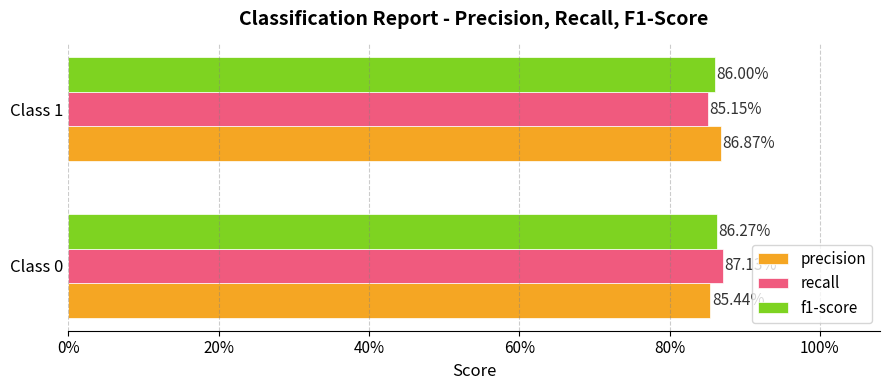

What are all the series names shown in the legend?

precision, recall, f1-score